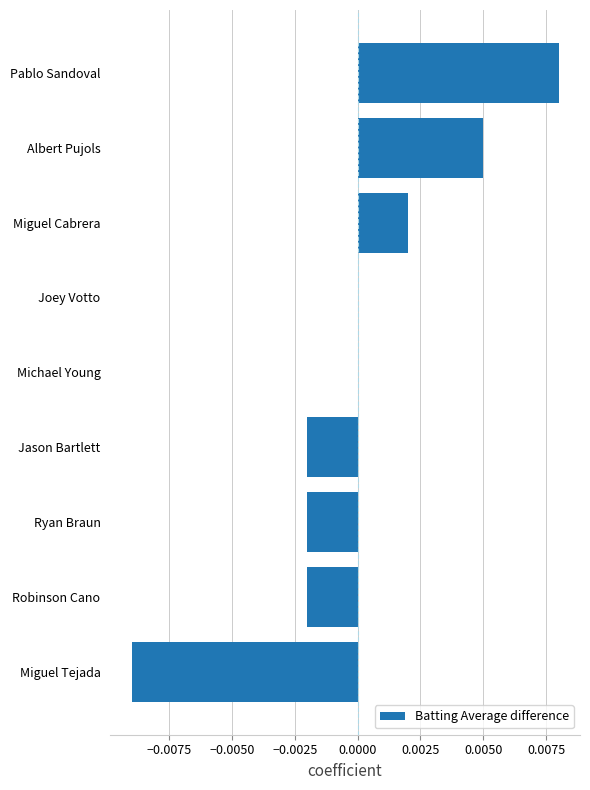

Is it true that the value at Michael Young is 0.0?

True